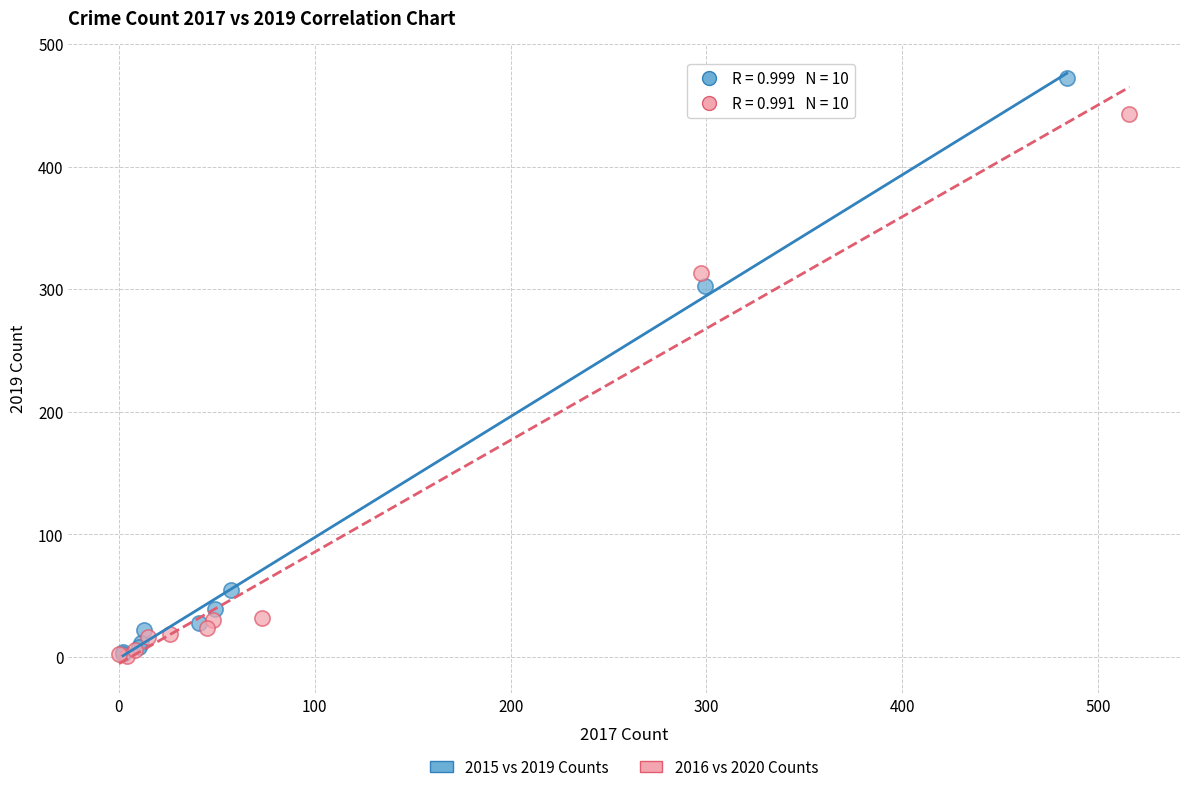

What are all the series names shown in the legend?

2015 vs 2019 Counts, 2016 vs 2020 Counts